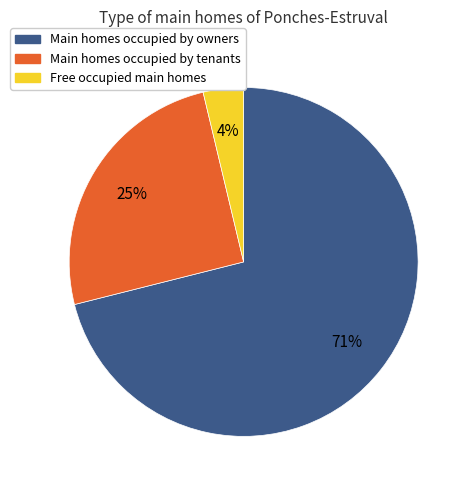

Rank the categories by value from highest to lowest.

Main homes occupied by owners, Main homes occupied by tenants, Free occupied main homes